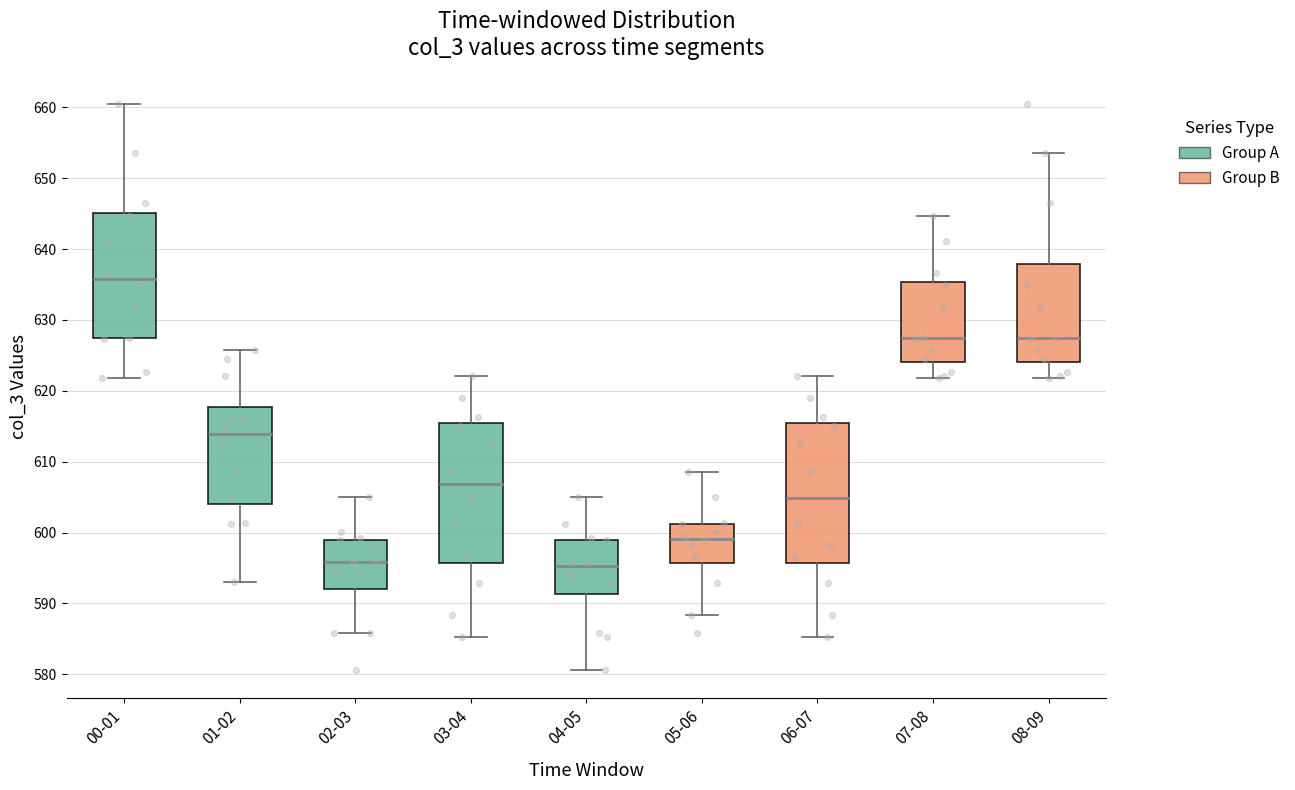

Reading left to right, read every box against the y-axis: the position of its median line, the range the box covers, and the ends of its whiskers. The values are not printed on the chart, so give them approximately, as read against the axis.

00-01: median 636, box 627 to 645, whiskers 622 to 661
01-02: median 614, box 604 to 618, whiskers 593 to 626
02-03: median 596, box 592 to 599, whiskers 586 to 605
03-04: median 607, box 596 to 615, whiskers 585 to 622
04-05: median 595, box 591 to 599, whiskers 581 to 605
05-06: median 599, box 596 to 601, whiskers 588 to 609
06-07: median 605, box 596 to 615, whiskers 585 to 622
07-08: median 627, box 624 to 635, whiskers 622 to 645
08-09: median 627, box 624 to 638, whiskers 622 to 654